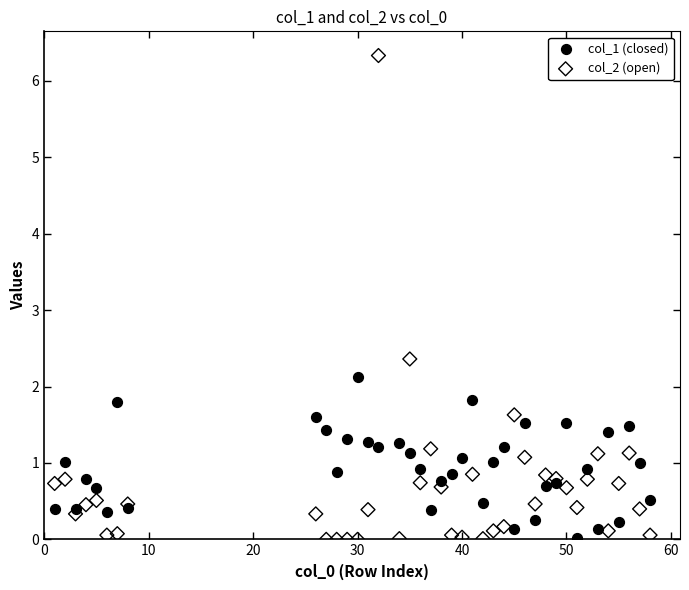

Which series has the widest spread of Y values?

col_2 (open)